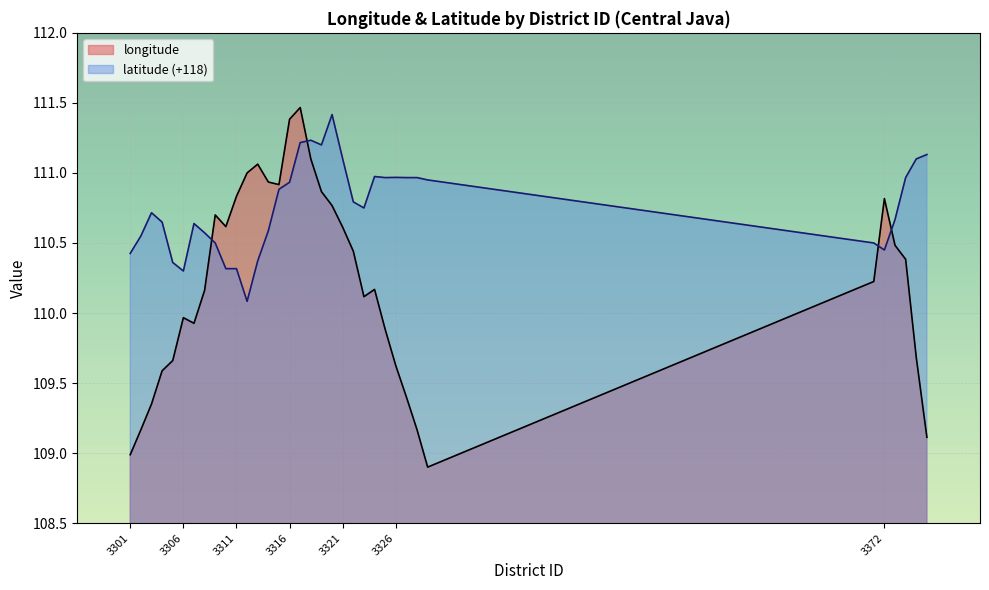

Reading right to left, extract all data points from this chart.

longitude: 109.1	109.7	110.4	110.5	110.8	110.2	108.9	109.2	109.4	109.6	109.9	110.2	110.1	110.4	110.6	110.8	110.9	111.1	111.5	111.4	110.9	110.9	111.1	111.0	110.8	110.6	110.7	110.2	109.9	110.0	109.7	109.6	109.4	109.2	109.0
latitude: 111.1	111.1	111.0	110.7	110.5	110.5	111.0	111.0	111.0	111.0	111.0	111.0	110.8	110.8	111.1	111.4	111.2	111.2	111.2	110.9	110.9	110.6	110.4	110.1	110.3	110.3	110.5	110.6	110.6	110.3	110.4	110.6	110.7	110.5	110.4